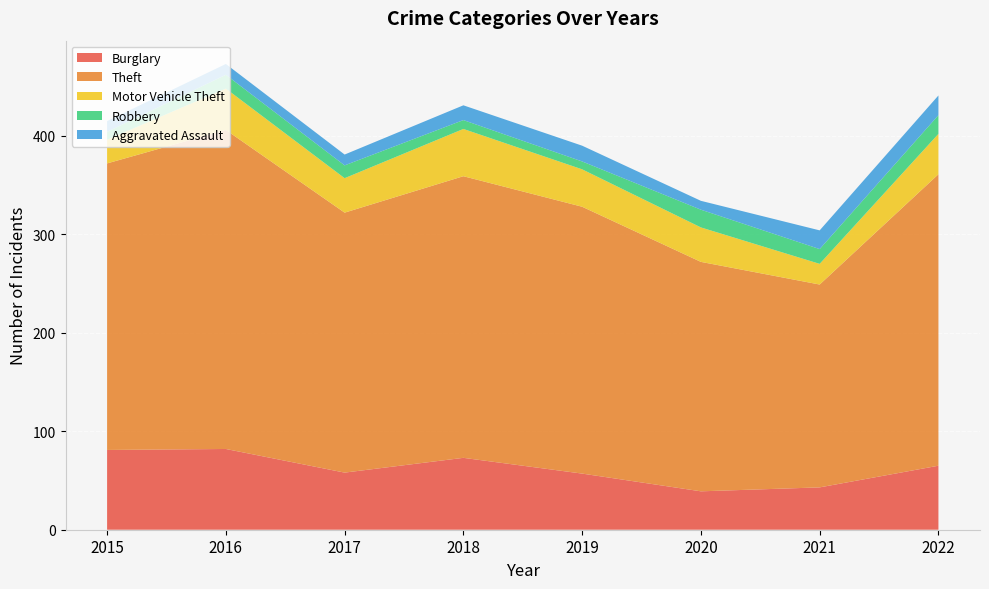

Reading left to right, extract all data points from this chart.

Burglary: 2015=81	2016=82	2017=58	2018=73	2019=57	2020=39	2021=43	2022=65
Theft: 2015=291	2016=324	2017=264	2018=286	2019=271	2020=233	2021=206	2022=296
Motor Vehicle Theft: 2015=24	2016=42	2017=35	2018=48	2019=38	2020=35	2021=21	2022=41
Robbery: 2015=8	2016=14	2017=13	2018=9	2019=8	2020=18	2021=15	2022=19
Aggravated Assault: 2015=11	2016=11	2017=11	2018=15	2019=16	2020=9	2021=19	2022=20